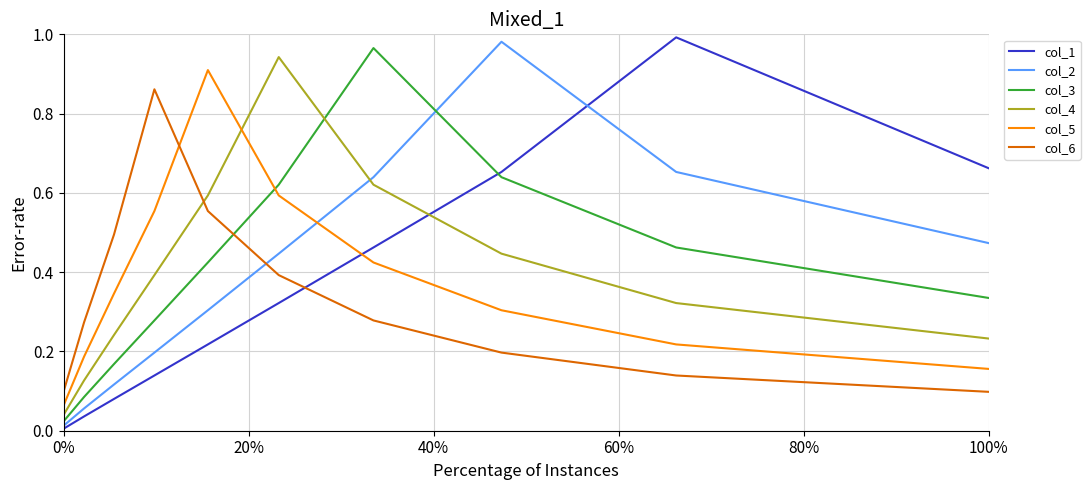

Which series ends up on top after the final intersection of col_5 and col_1?

col_1